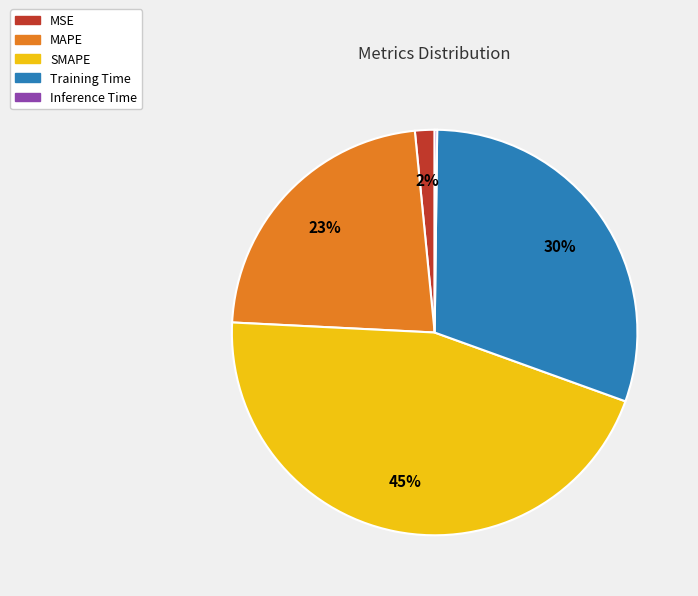

Is the sum of MSE and SMAPE greater than half?

No